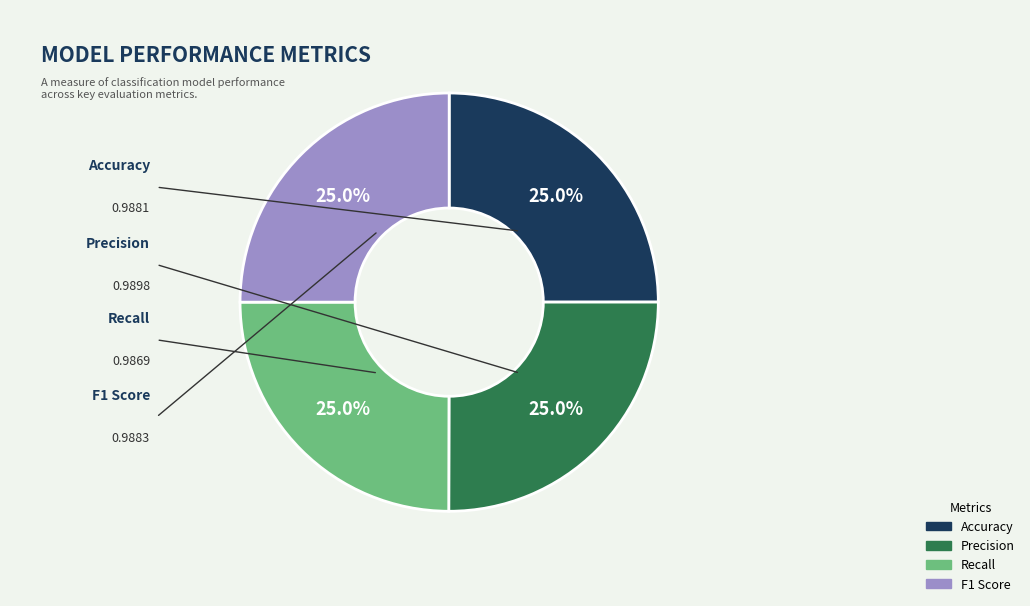

What percentage do Accuracy and Precision together represent?

50.0%